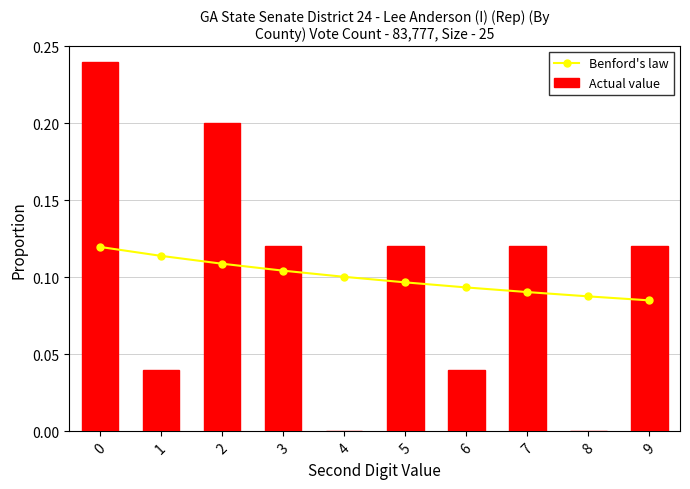

What is the sum of all Actual value values?

1.0